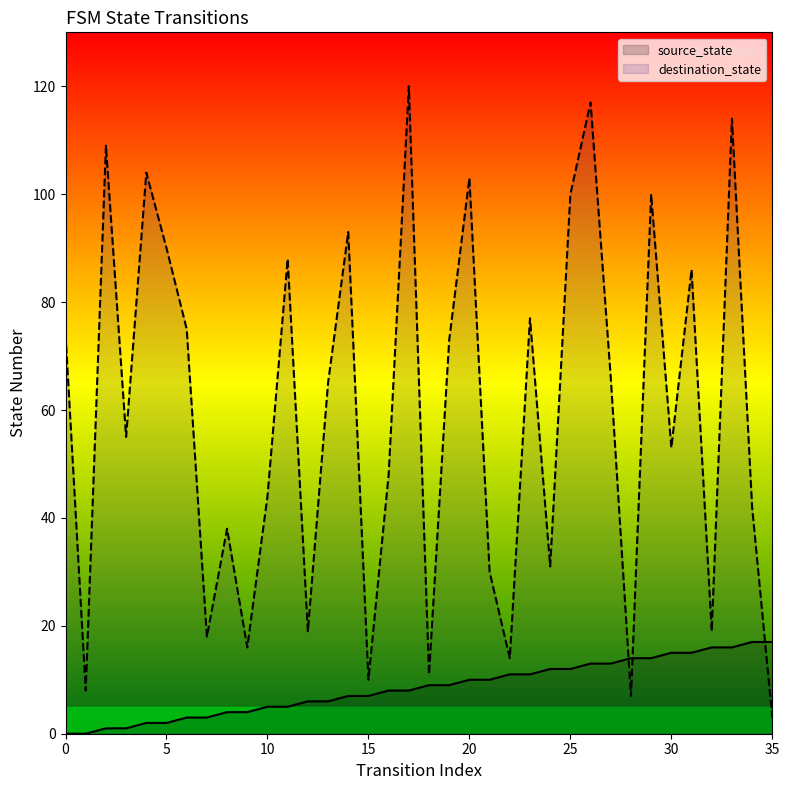

The value of source_state at 19 is 9. True or false?

True